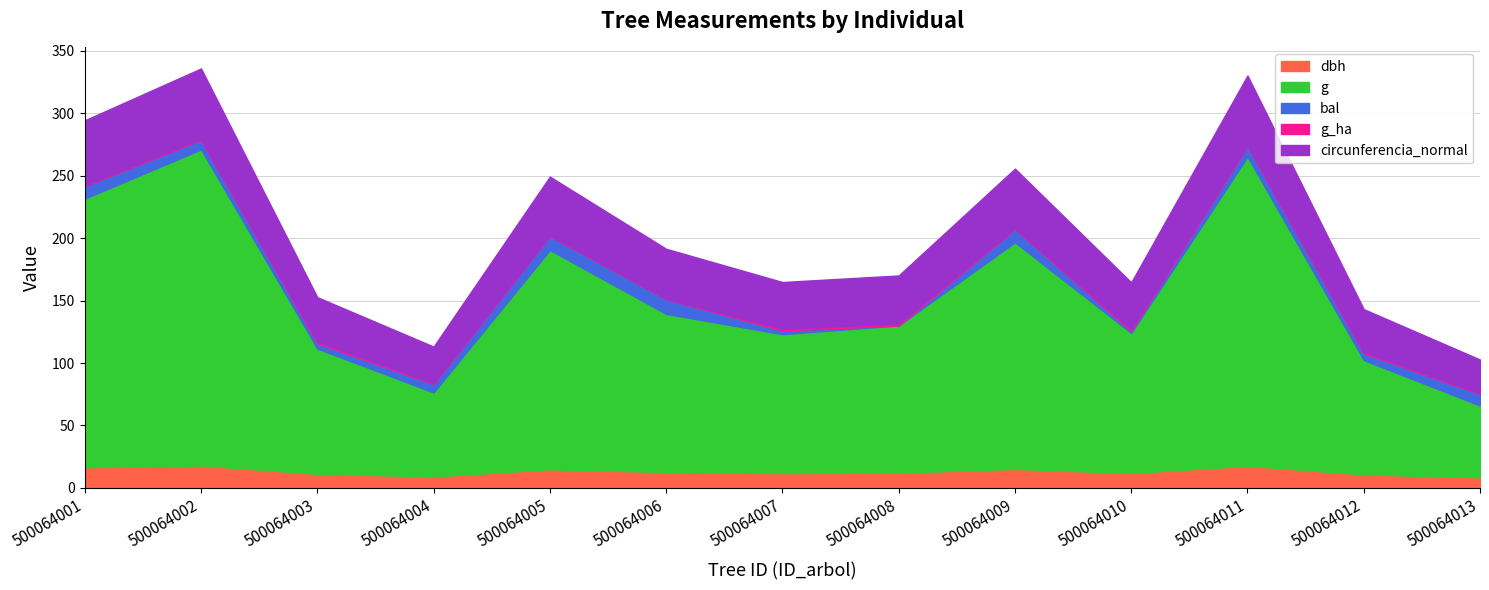

True or false: dbh has a value of 9.2 at 500064004.

True